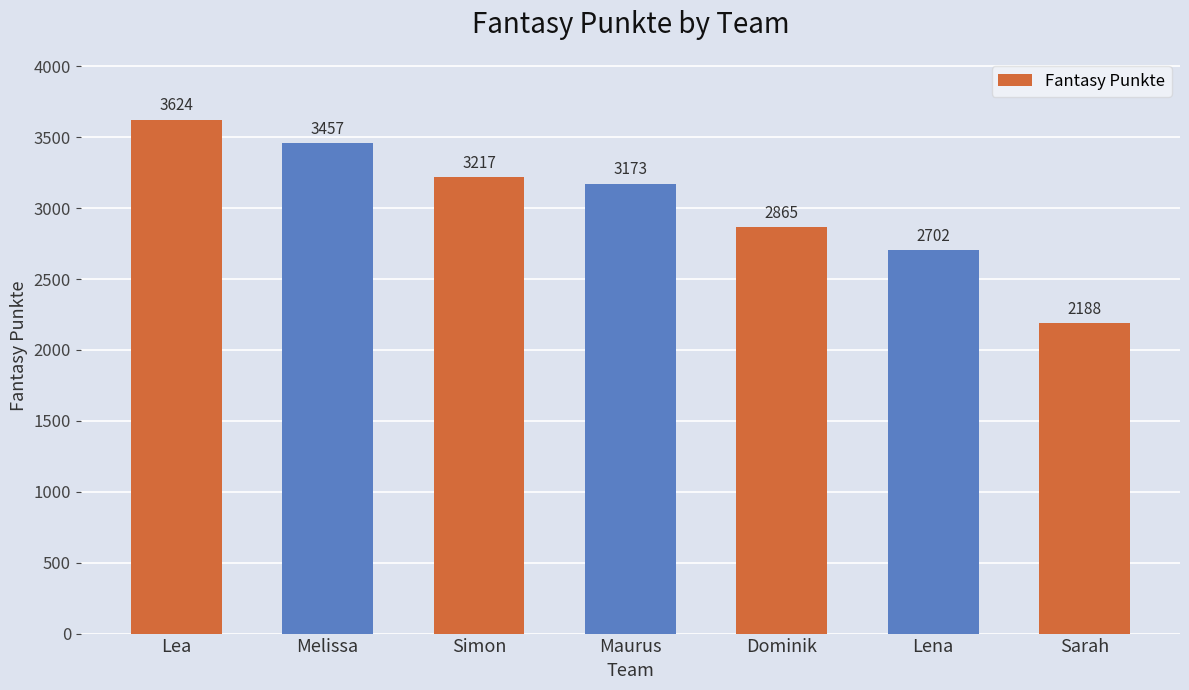

What is the label of the 3rd bar from the right?

Dominik